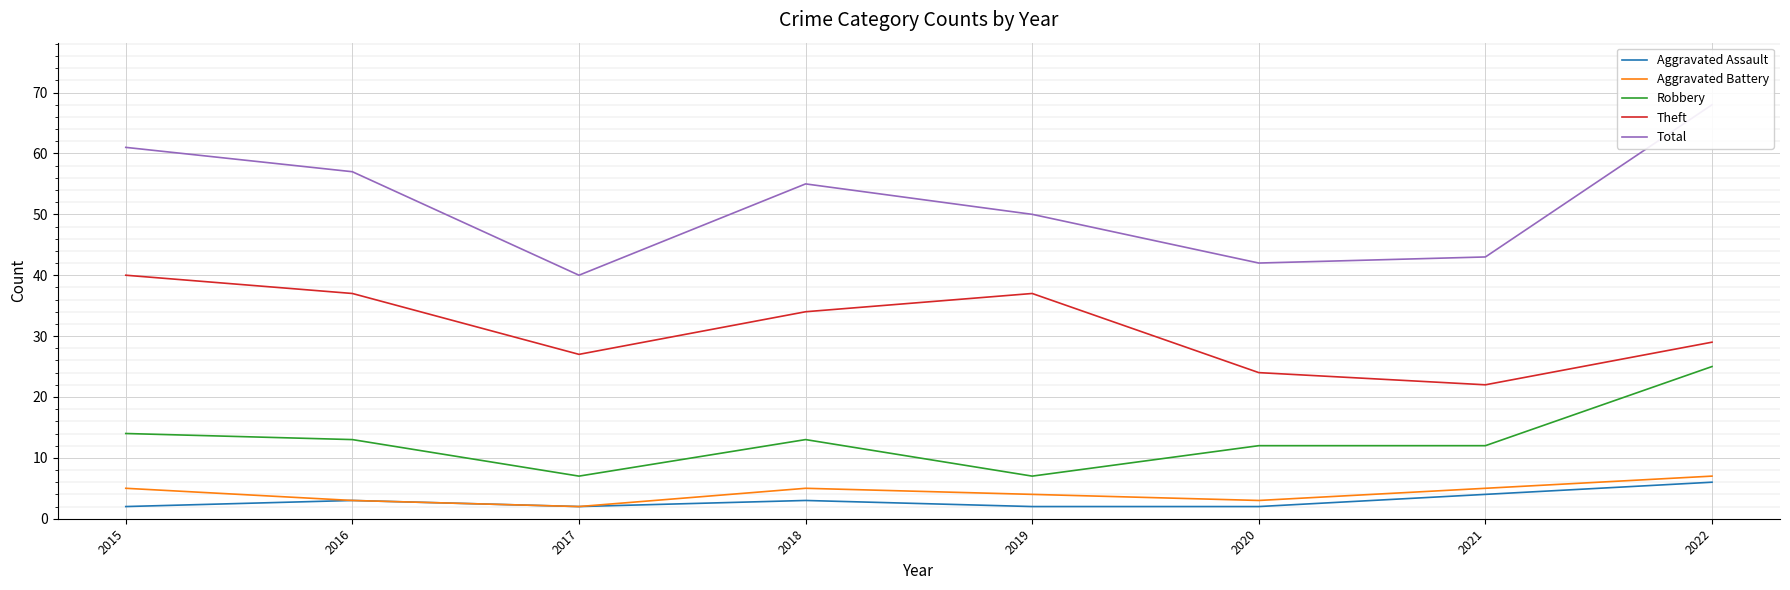

What is the value of the Theft point at the 8th from the left?

29